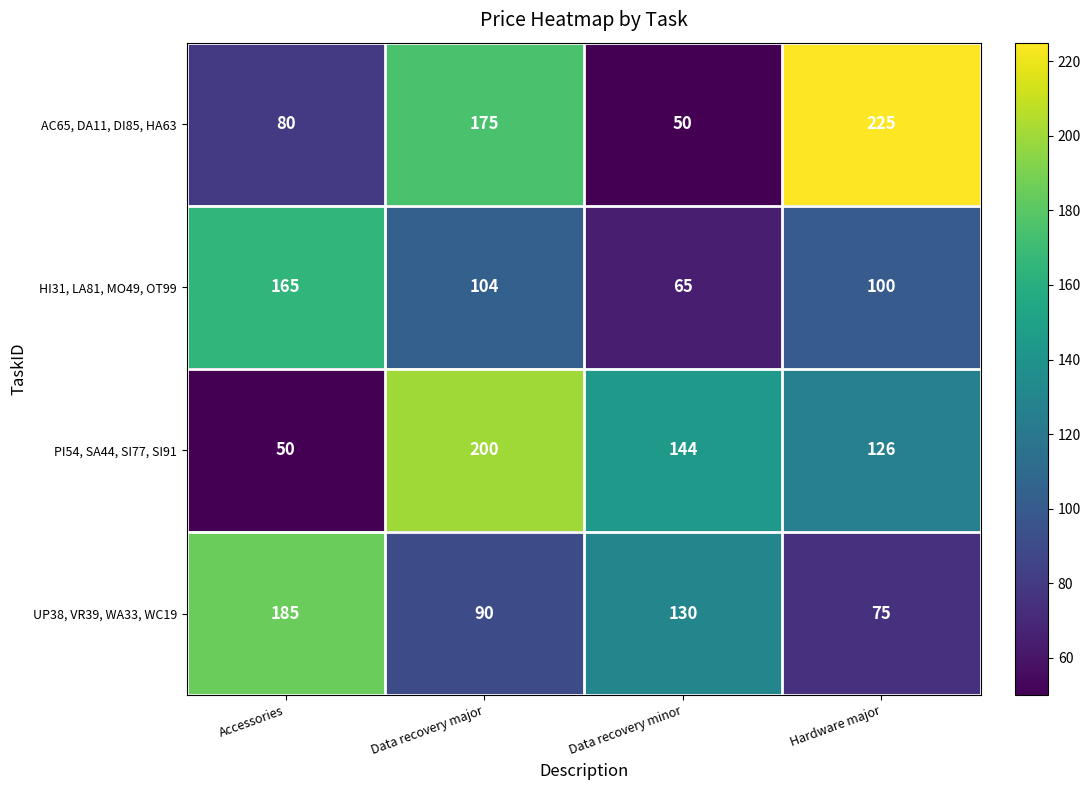

Which category has the highest value in the PI54, SA44, SI77, SI91 series?

Data recovery major